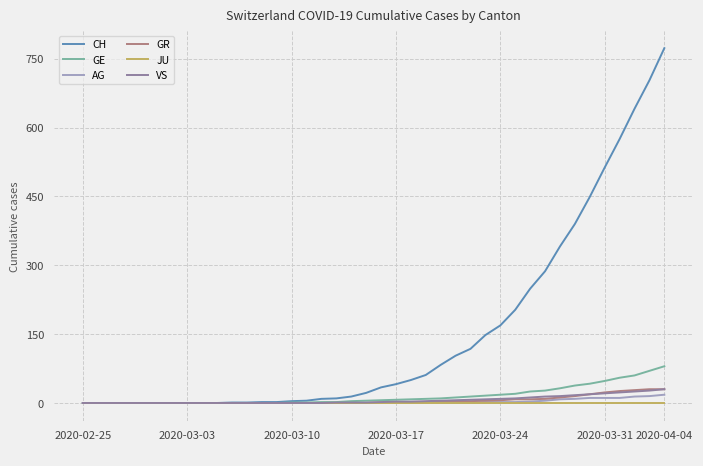

How many lines are shown in the chart?

6